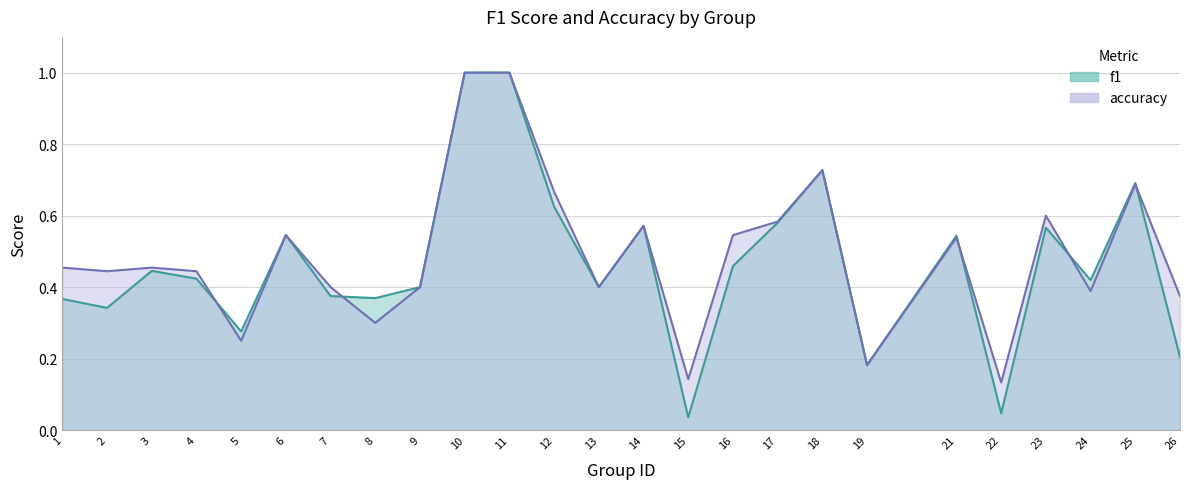

What is the difference between the f1 values at 9 and 5?

0.1